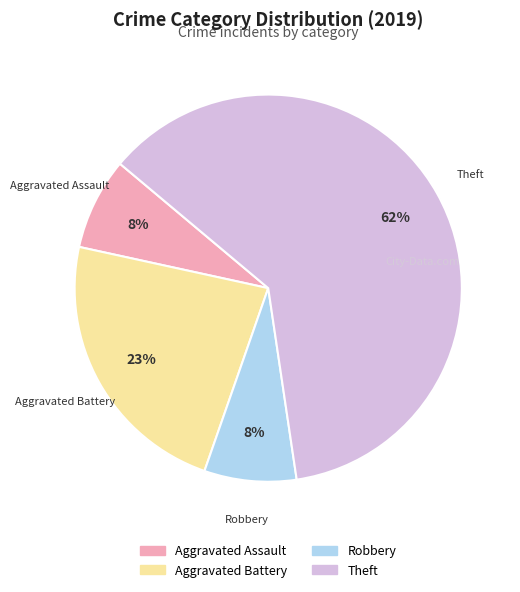

How many segments does this pie chart have?

4